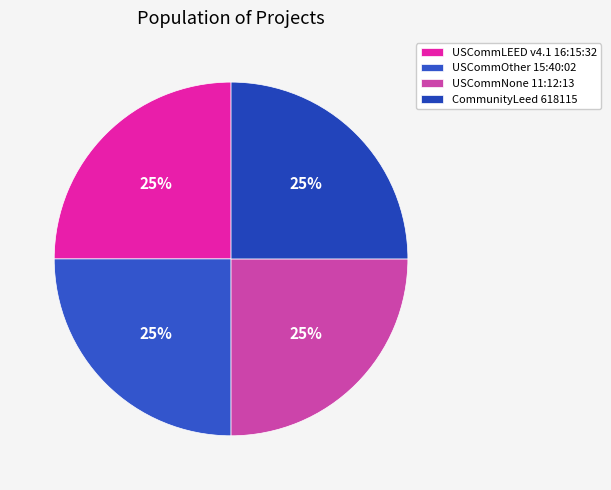

What percentage is NOT represented by CommunityLeed 618115?

75.0%